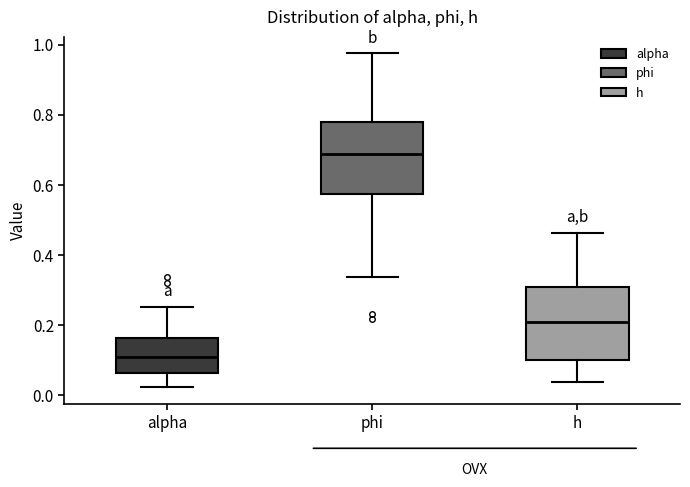

Reading left to right, transcribe this box plot: for each box, give where its median line is, the range the box spans, and where its two whiskers end, as read against the y-axis. The values are not printed on the chart, so give them approximately, as read against the axis.

alpha: median 0.12, box 0.06 to 0.16, whiskers 0.02 to 0.26
phi: median 0.68, box 0.58 to 0.78, whiskers 0.34 to 0.98
h: median 0.20, box 0.10 to 0.30, whiskers 0.04 to 0.46